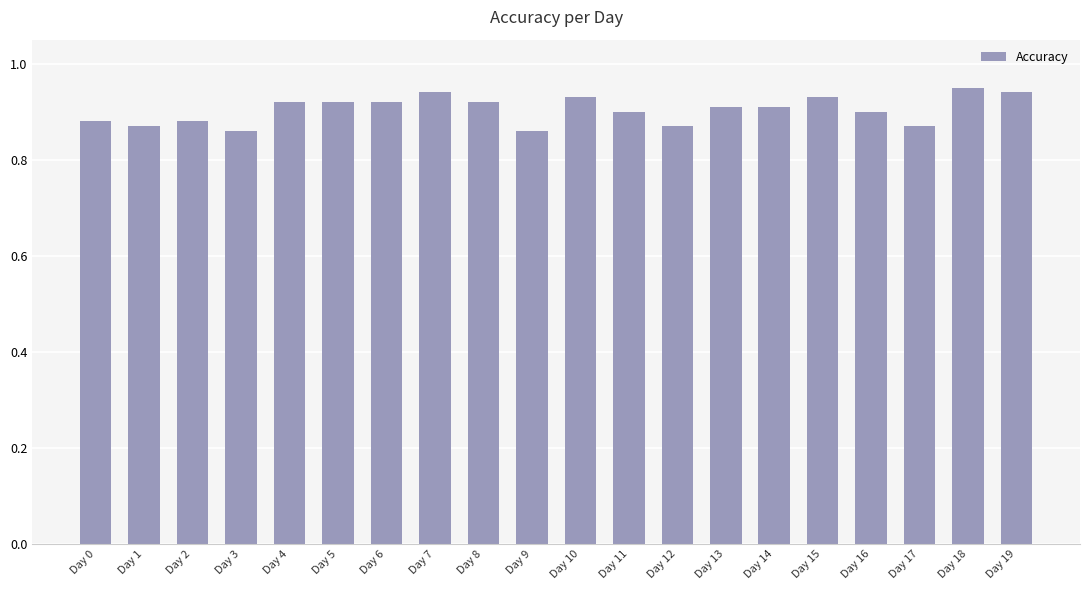

What is the sum of the values at Day 8 and Day 9?

1.8